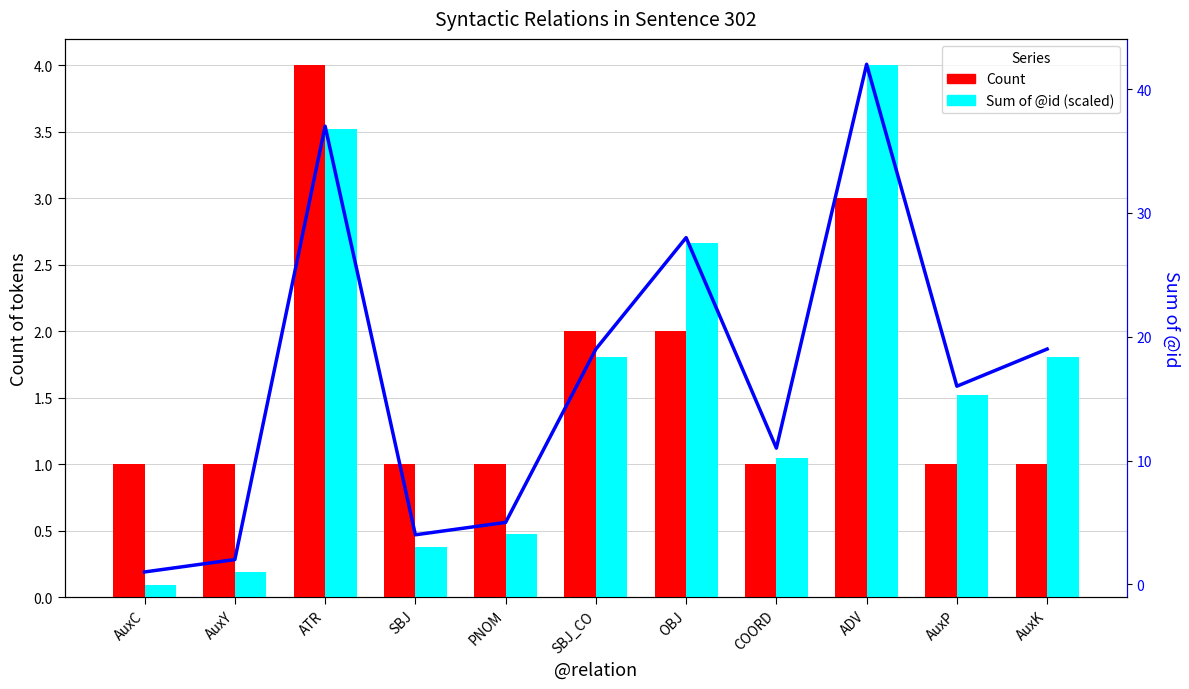

Count the number of categories in the chart.

11